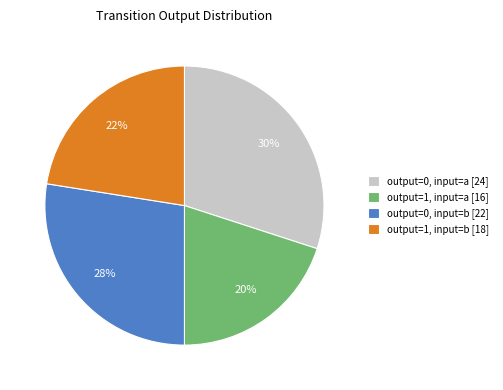

The output=0, input=a slice represents 30% of the pie. True or false?

True